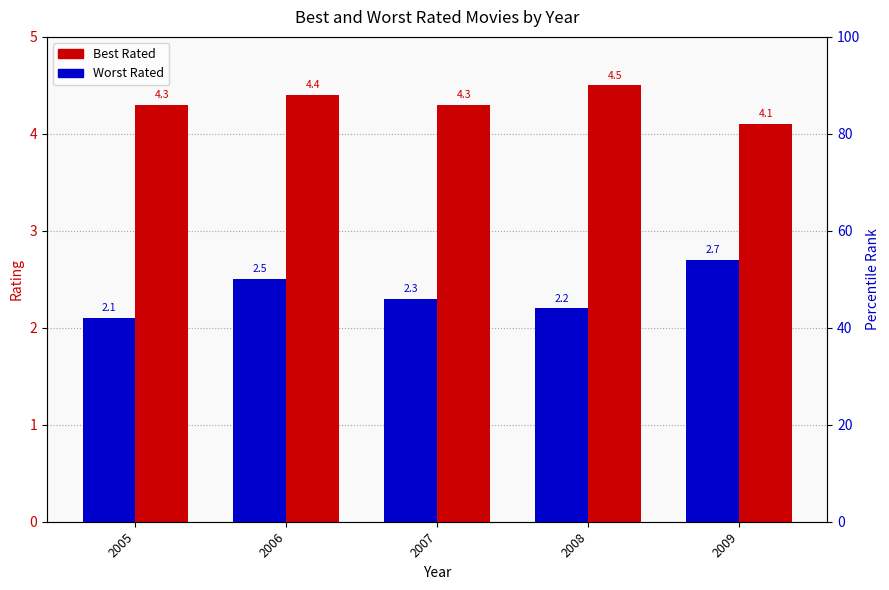

What is the minimum value shown in the chart?

2.1